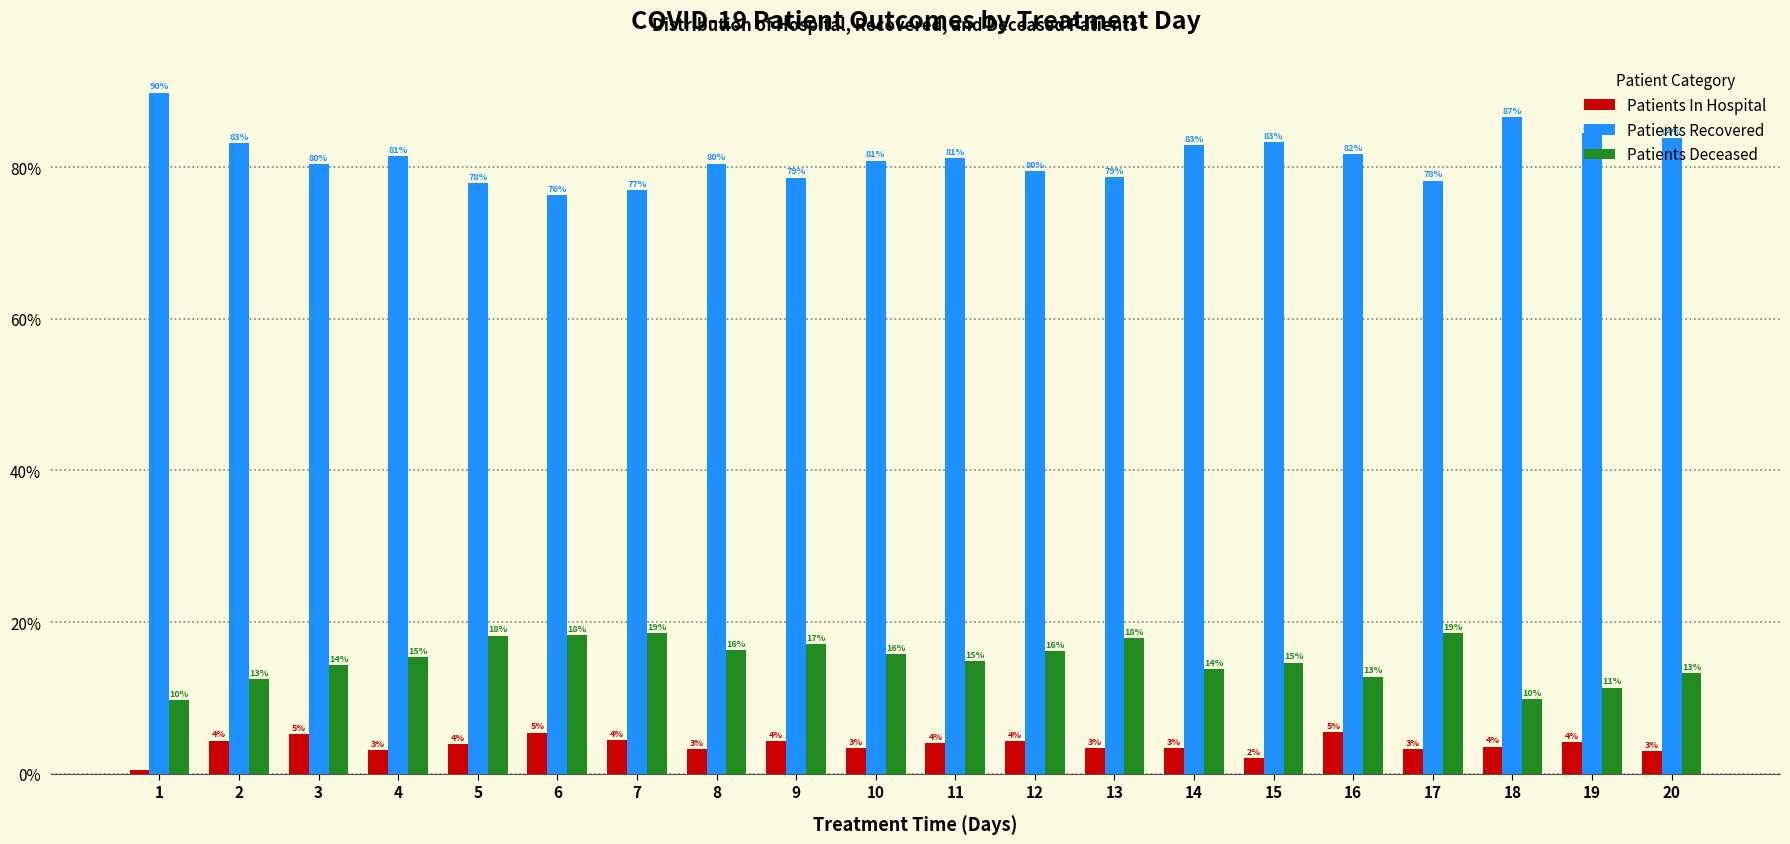

Which label corresponds to the largest value in the chart?

1